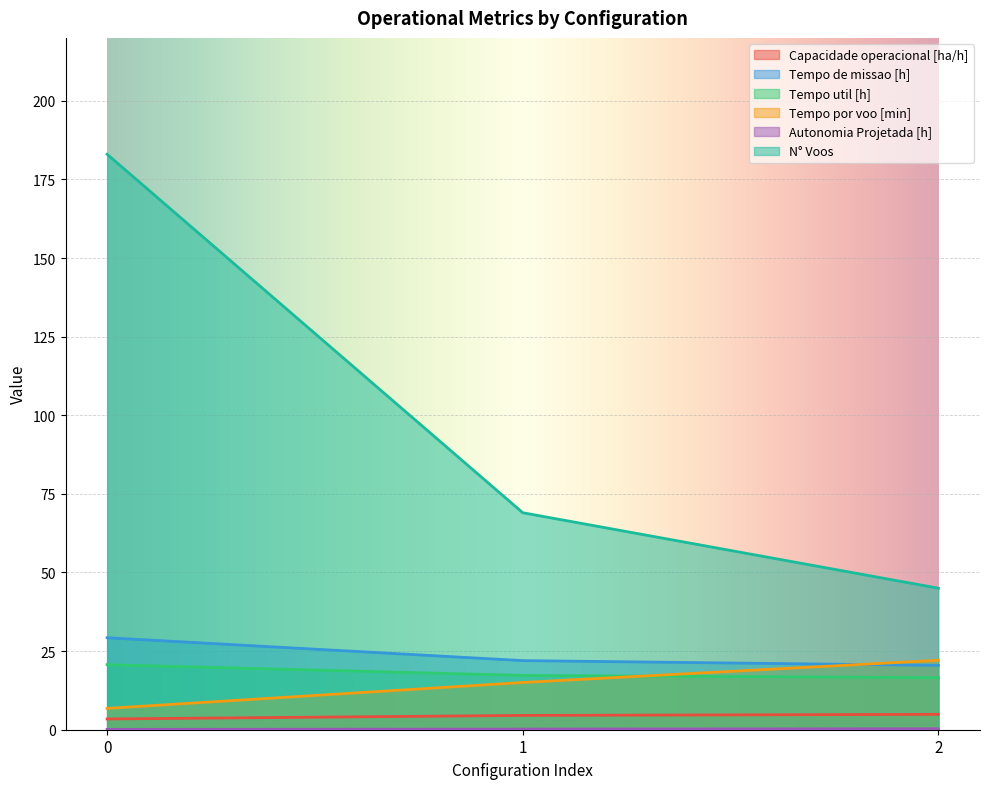

The Tempo util [h] series shows 10.3 at 1. True or false?

False